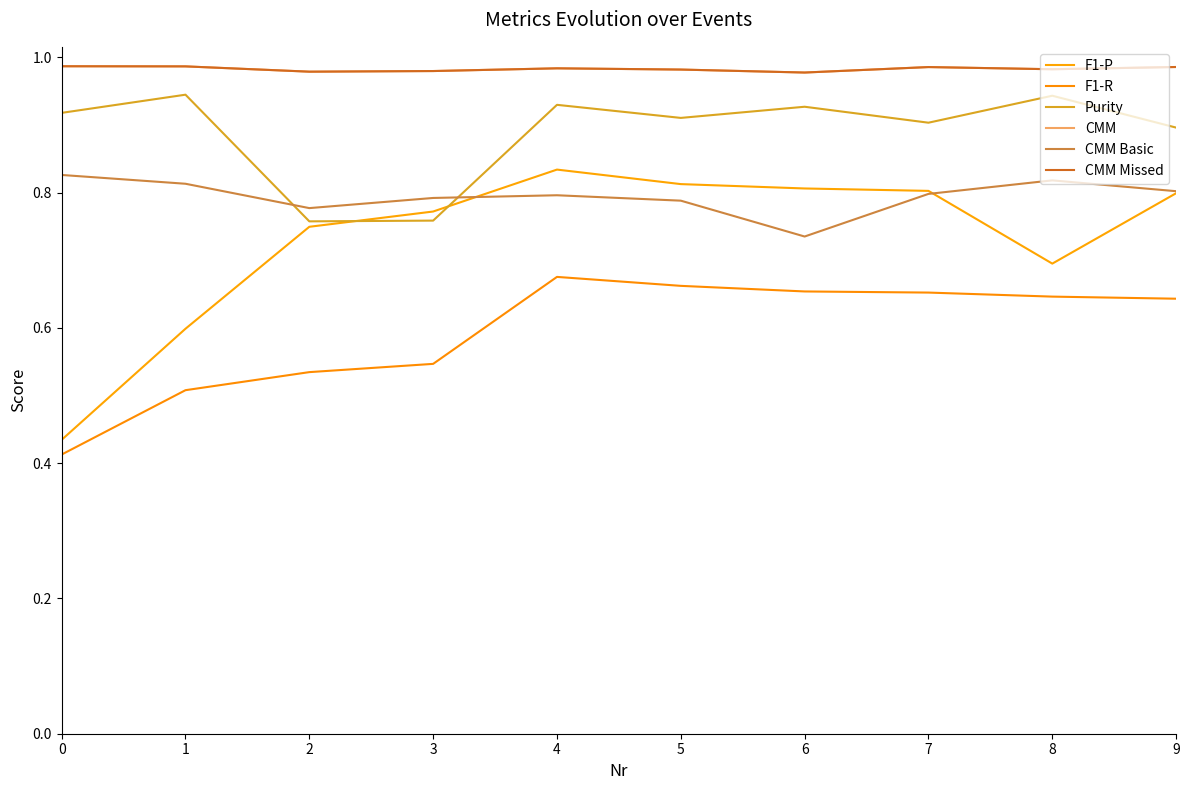

Where is Purity nearest to the value 0?

2